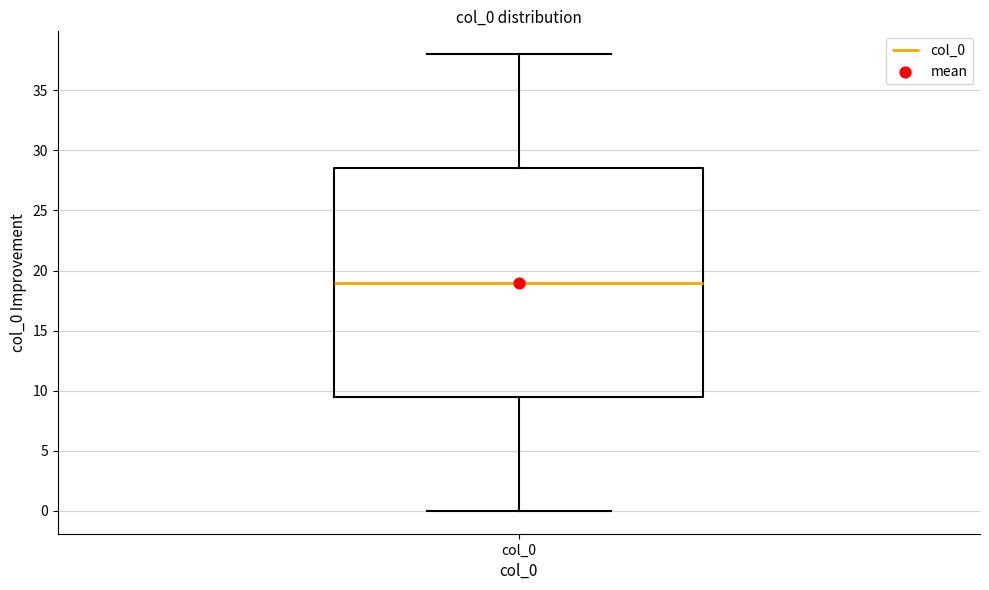

Read this box plot against the y-axis: the position of the median line, the range covered by the box, and the ends of both whiskers. The values are not printed on the chart, so give them approximately, as read against the axis.

median 19.0, box 9.5 to 28.5, whiskers 0.0 to 38.0